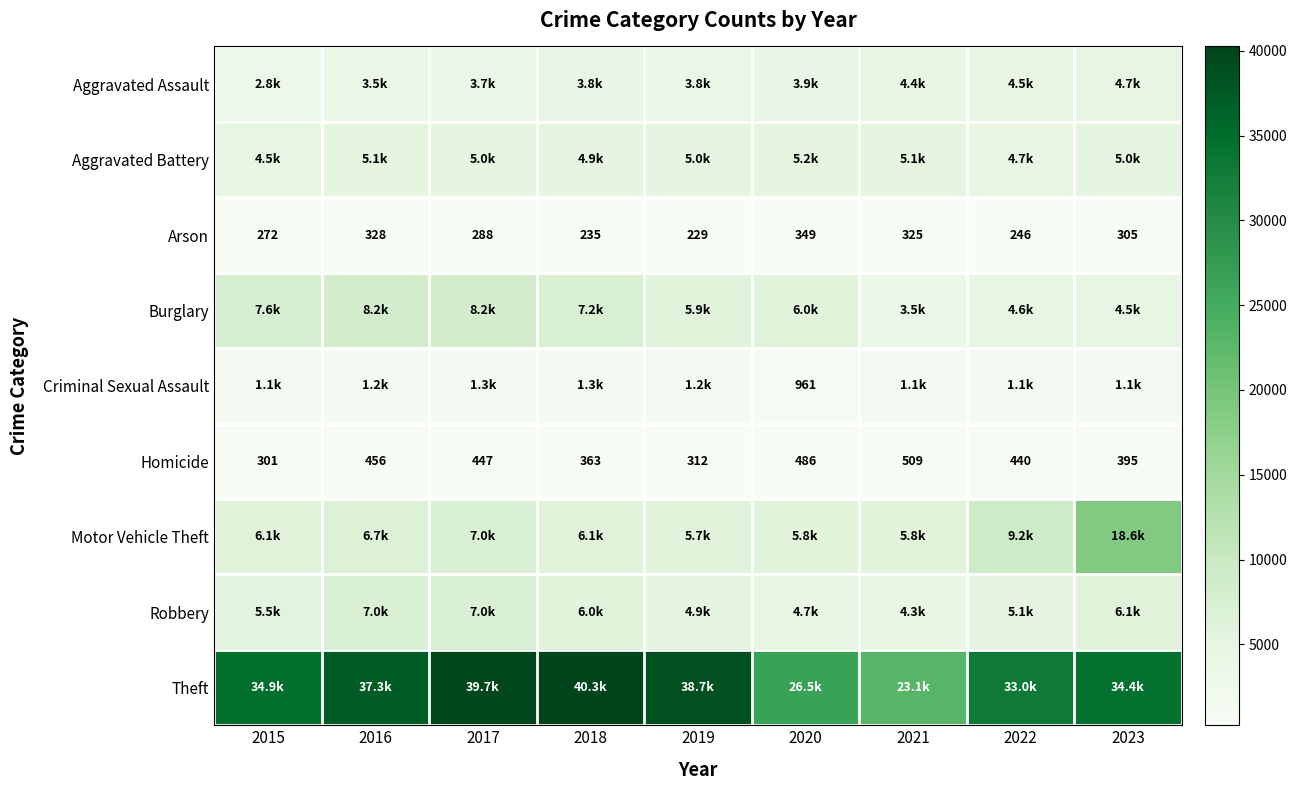

What is the average value of the Arson series?

286